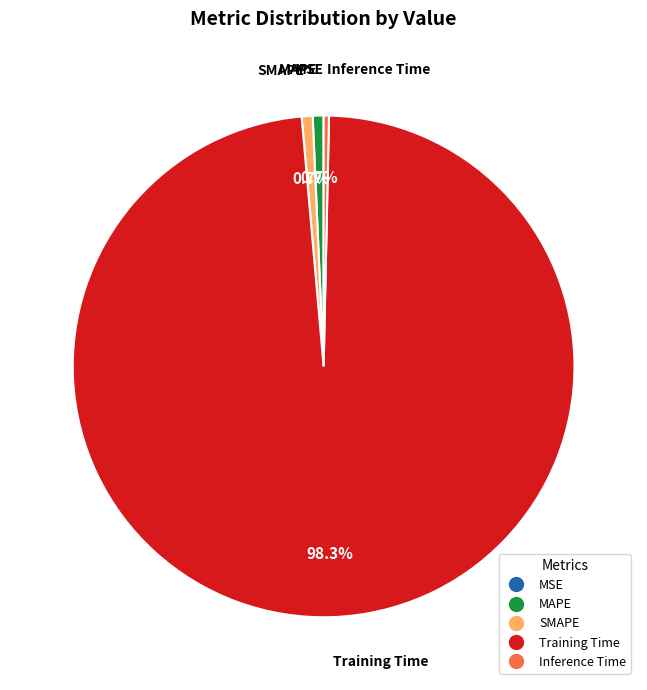

Which slice is the largest?

Training Time